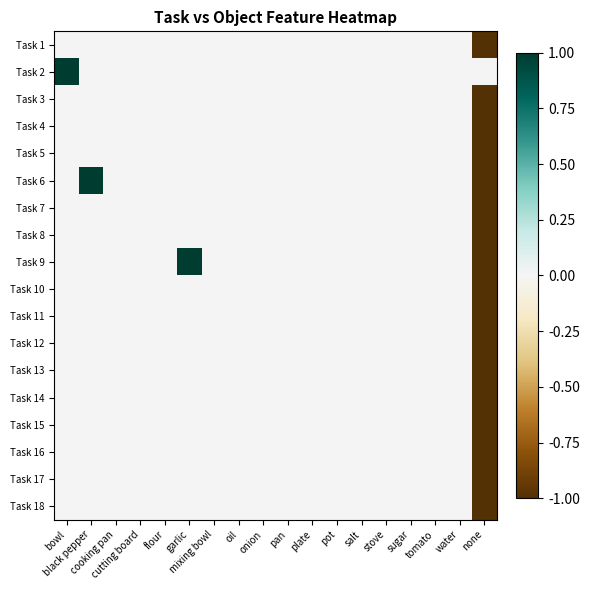

Between oil and cooking pan, which is larger?

oil